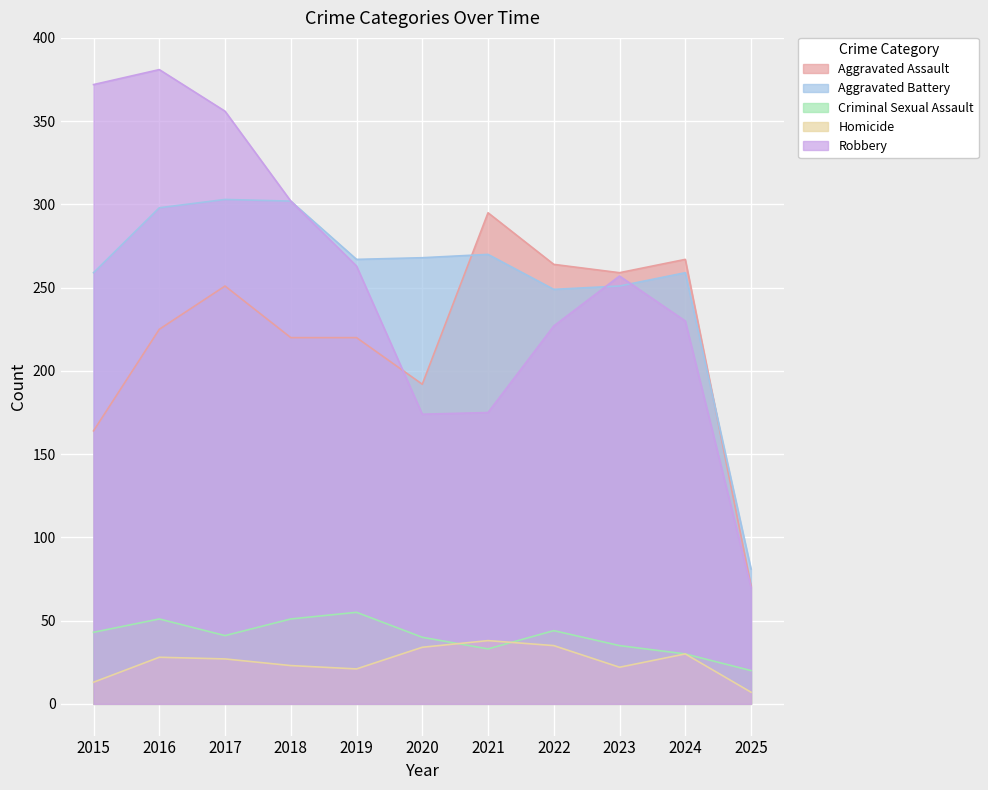

What is the total value across all series at 2020?

708